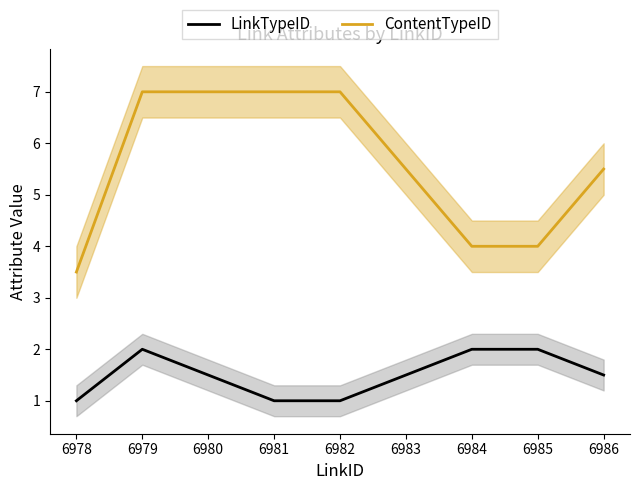

True or false: ContentTypeID and LinkTypeID intersect in this chart.

False